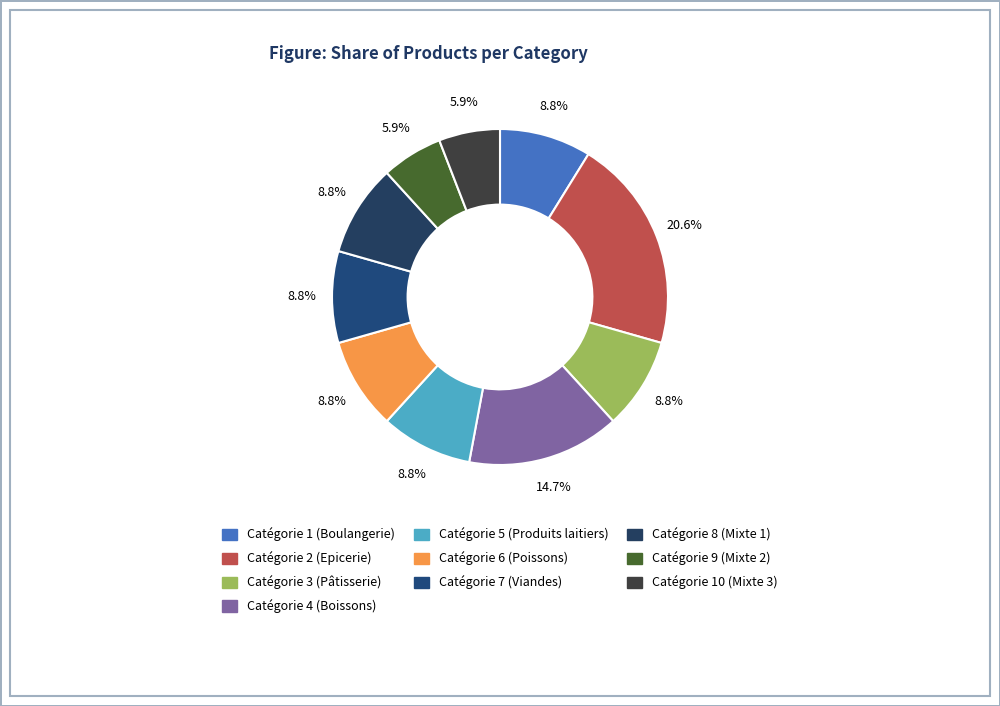

Rank the categories by value from highest to lowest.

2, 4, 1, 3, 5, 6, 7, 8, 9, 10